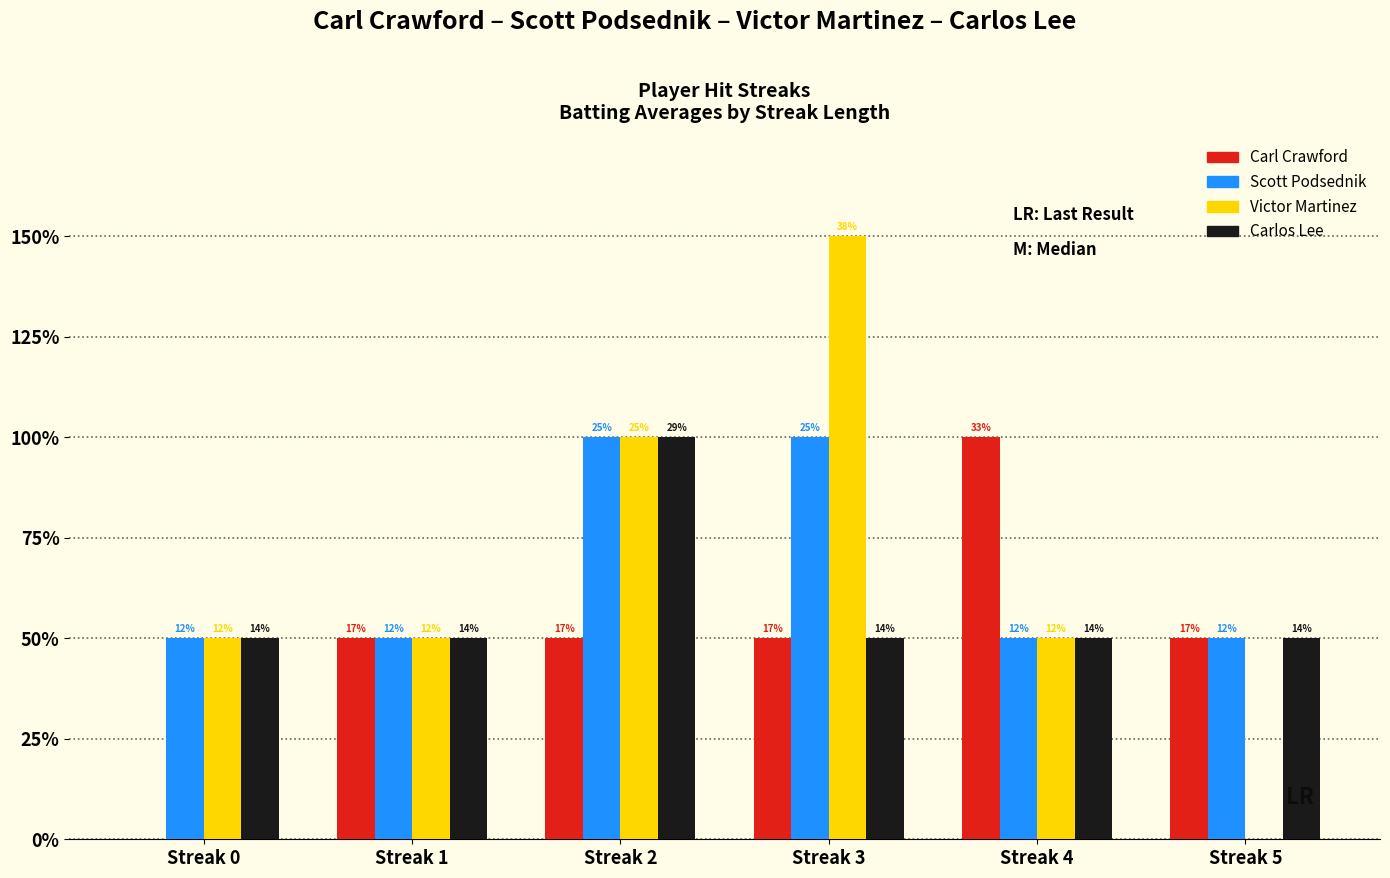

Are the bars horizontal?

No